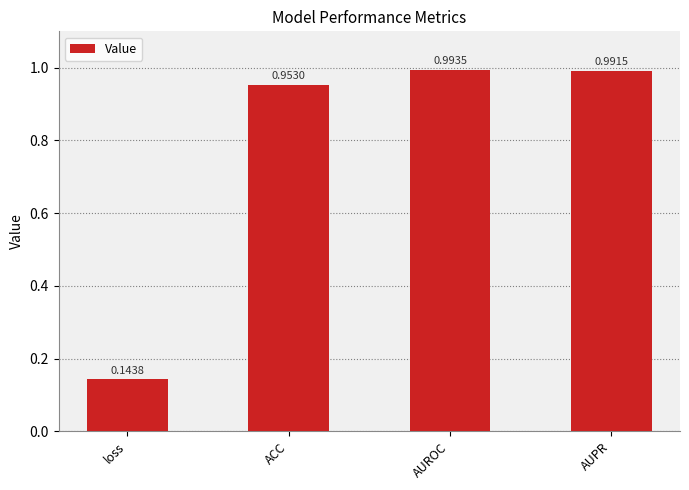

The value at AUROC is 0.2. True or false?

False